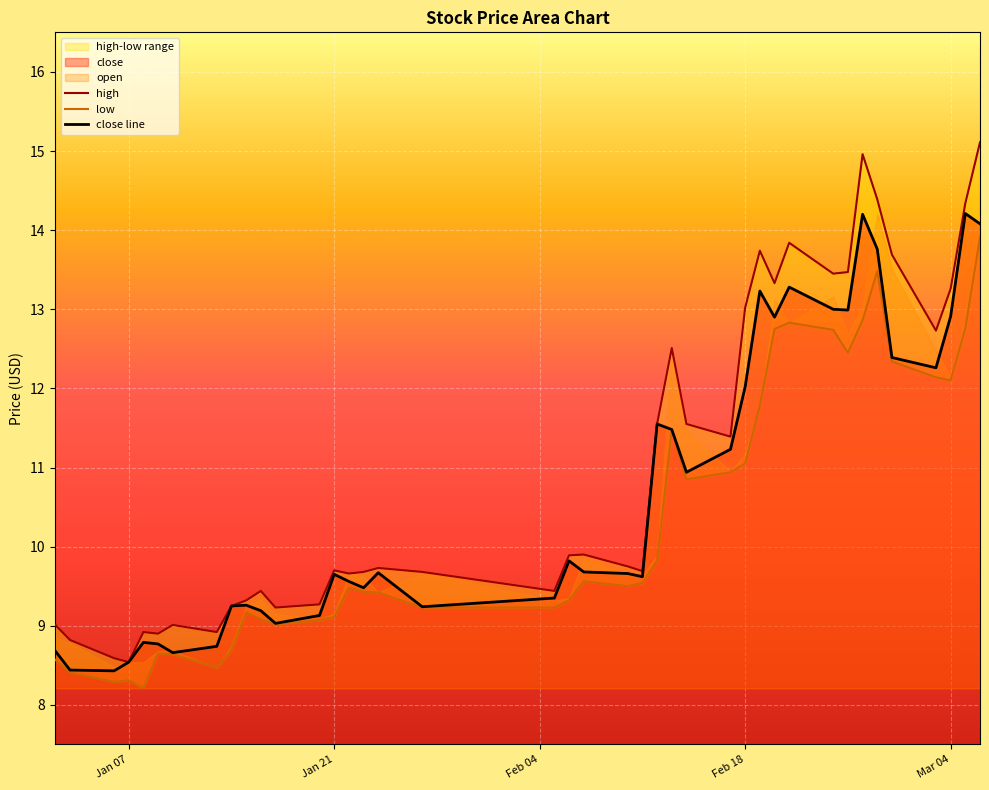

What is the maximum value for close line?

14.2